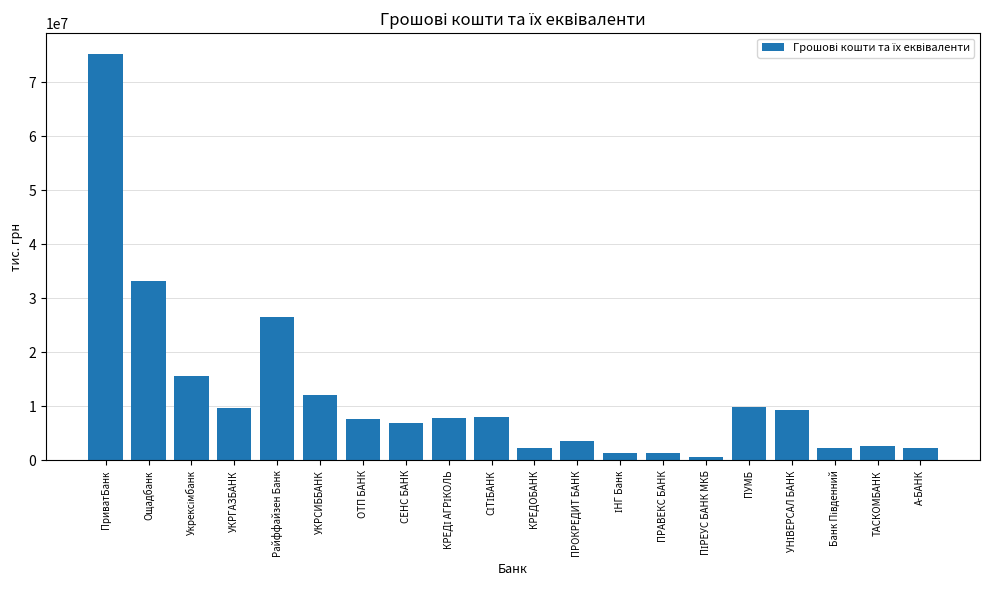

Is it true that the value at ПРАВЕКС БАНК is 1302731.7?

True